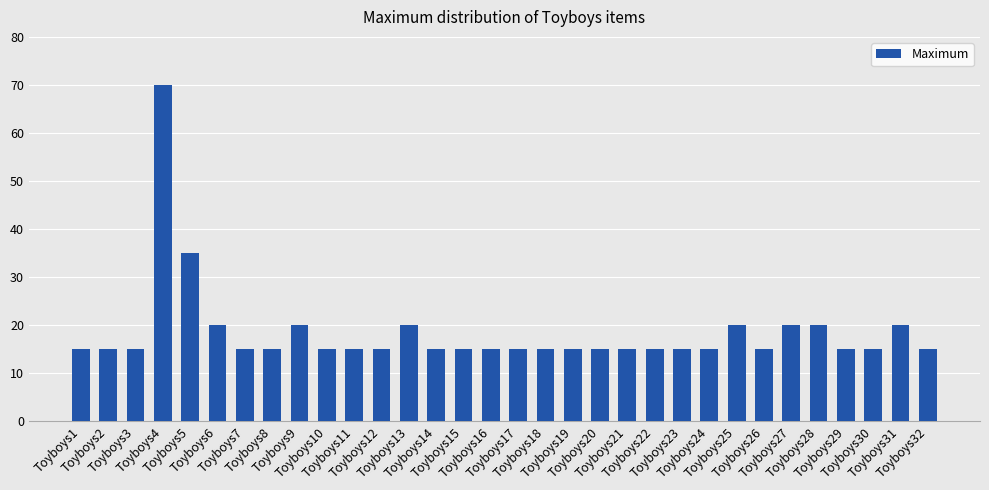

How many distinct data groups are displayed?

1